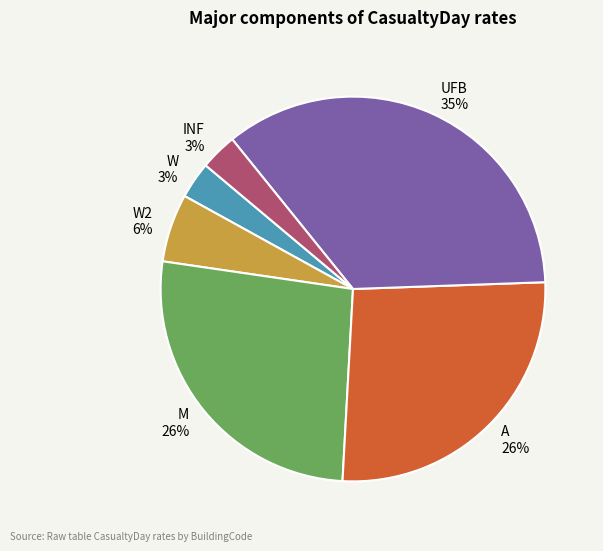

How many segments does this pie chart have?

6